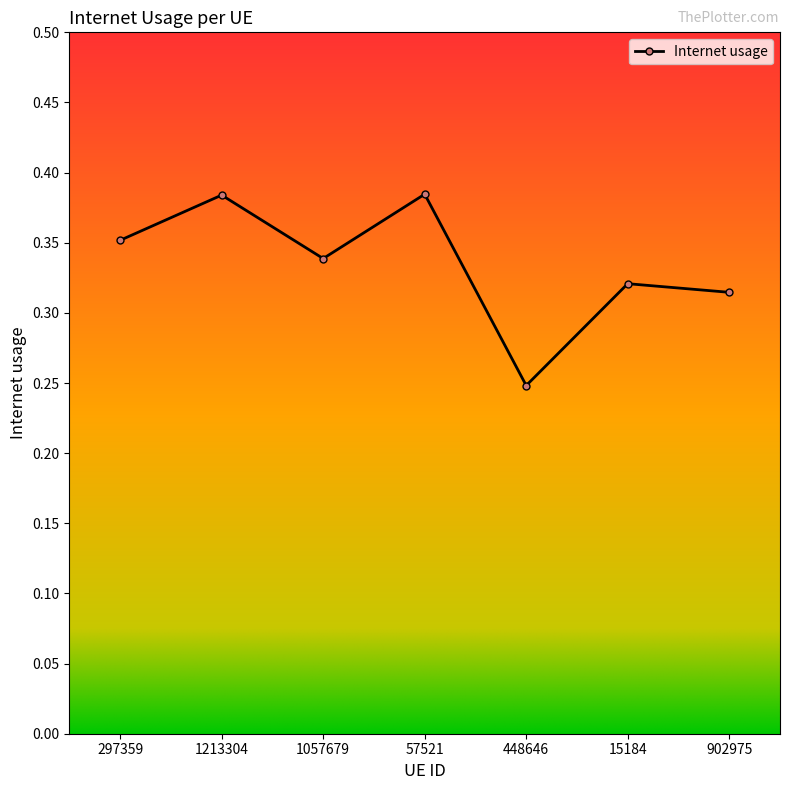

What is the sum of all values?

2.3